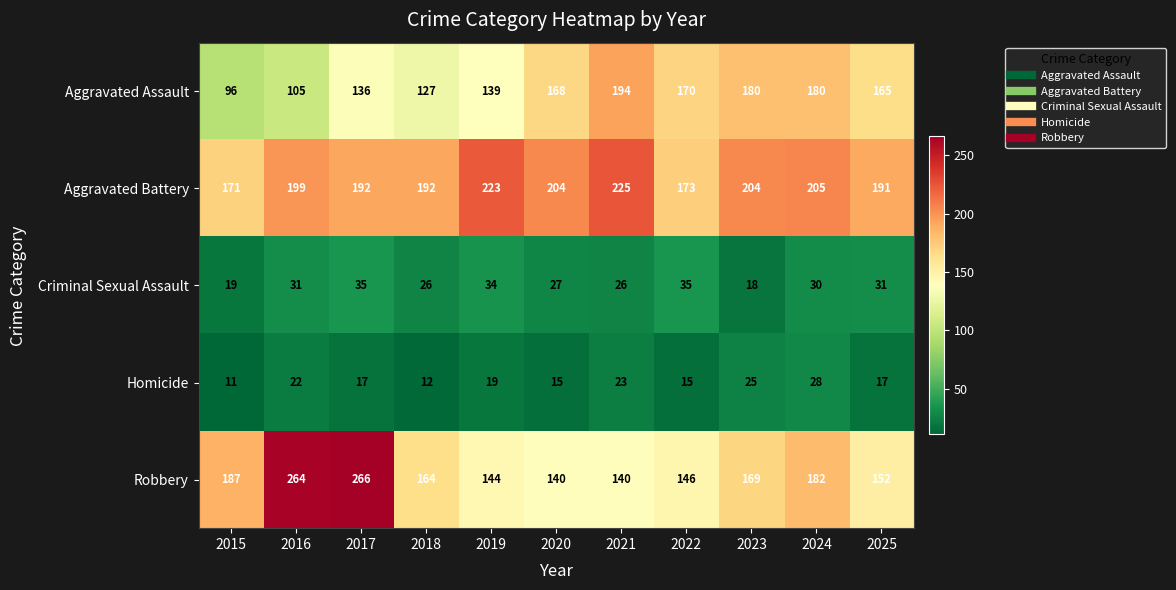

What is the average value of the Aggravated Battery series?

198